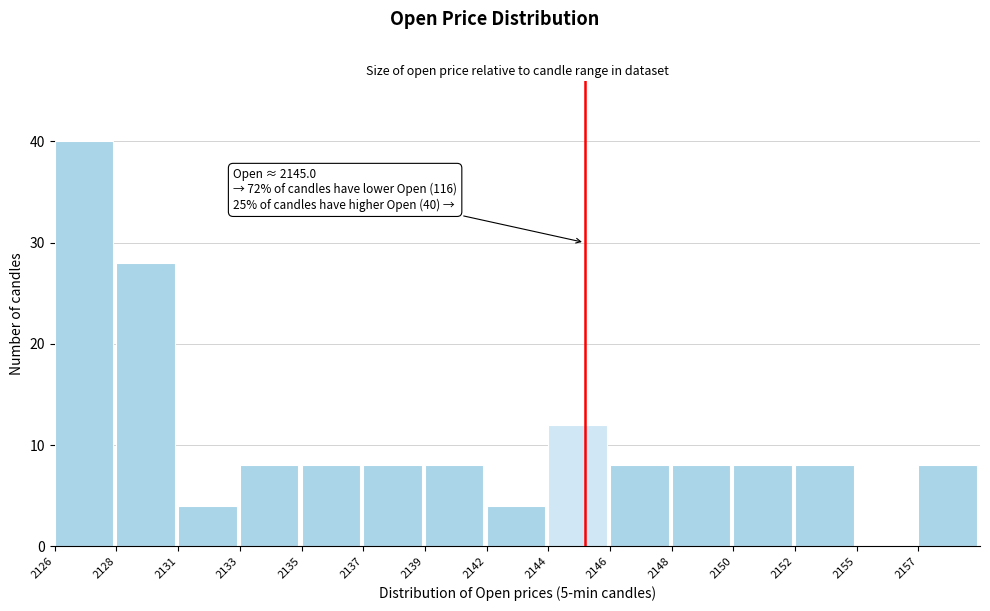

Reading left to right, list all the values displayed in this chart.

2126=40	2128=28	2131=4	2133=8	2135=8	2137=8	2139=8	2142=4	2144=12	2146=8	2148=8	2150=8	2152=8	2155=0	2157=8